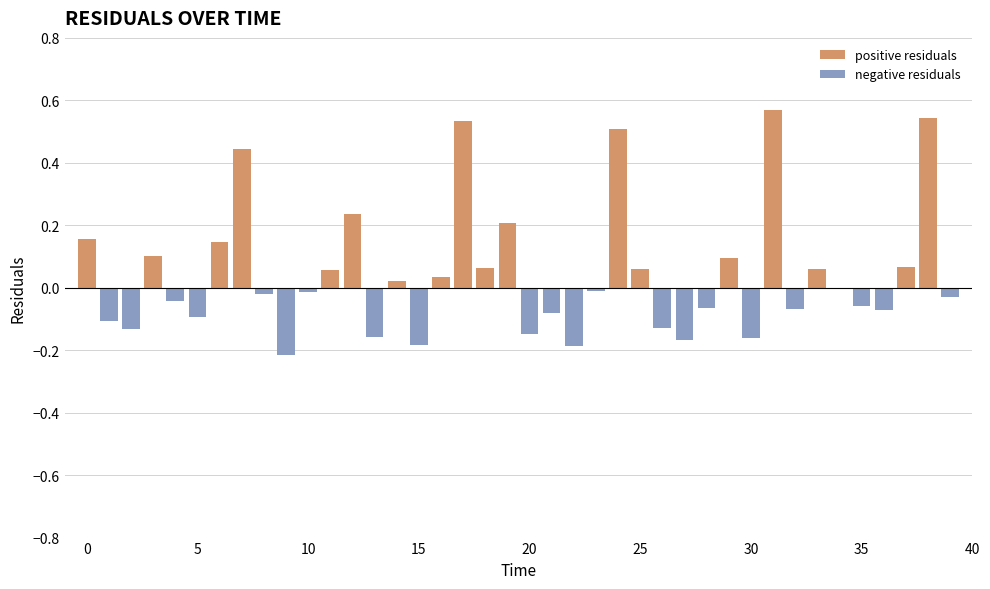

Are the bars grouped side by side (vs. stacked)?

Yes